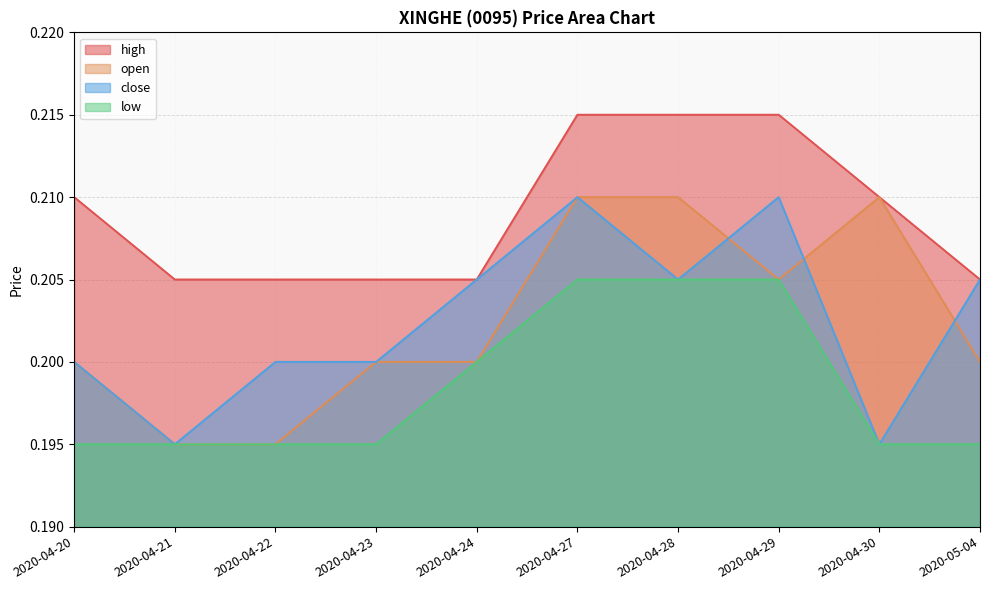

Count the number of categories in the chart.

10